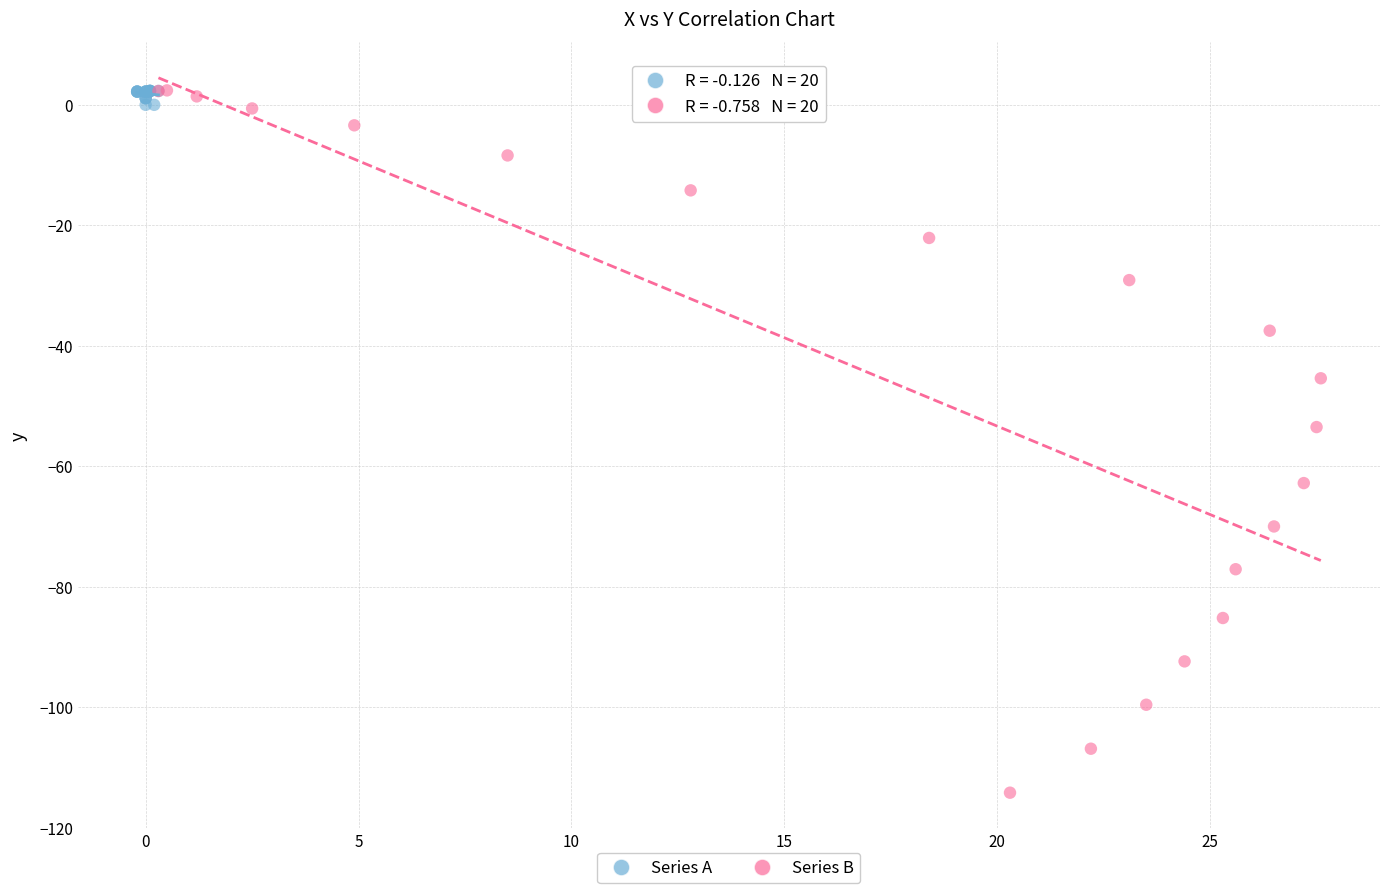

Which series contains the lowest Y value?

Series B